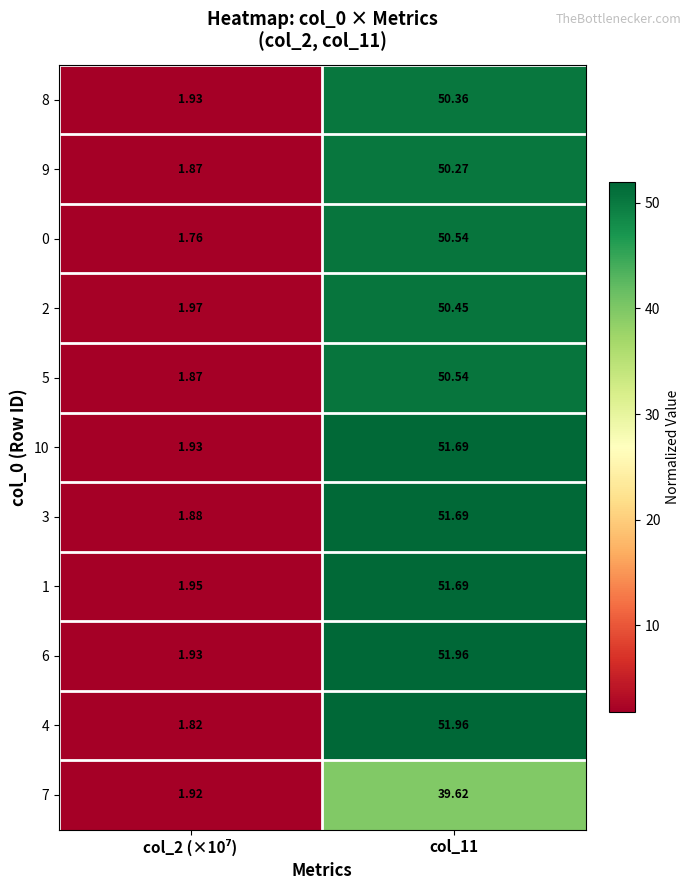

Is the value of 4 at col_11 greater than the value of 0 at col_11?

Yes